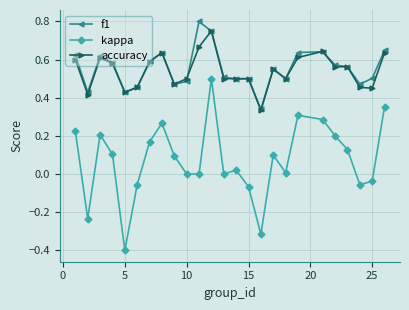

What is the smallest value displayed?

-0.4